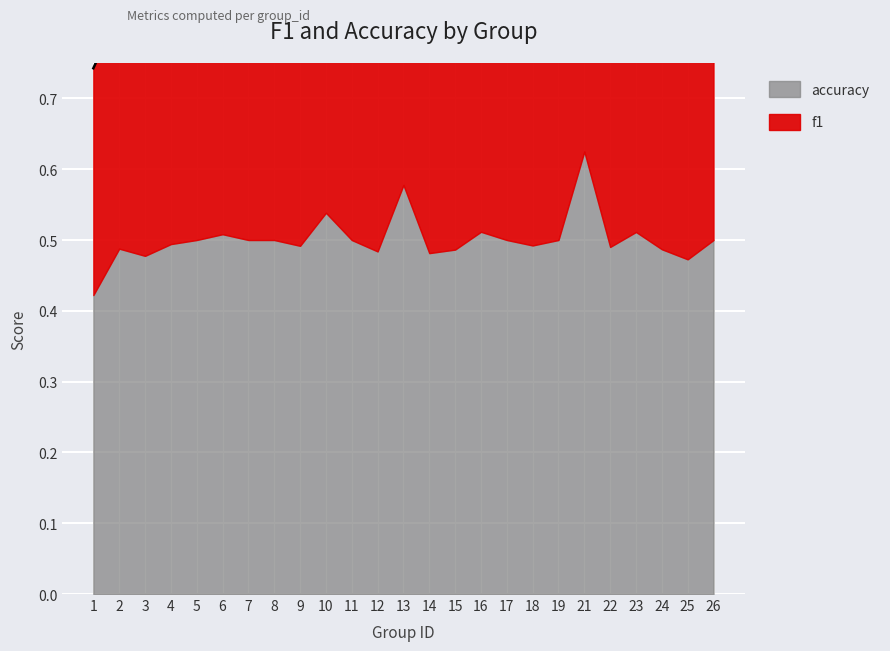

List the series in order of their overall mean, lowest first.

f1, accuracy